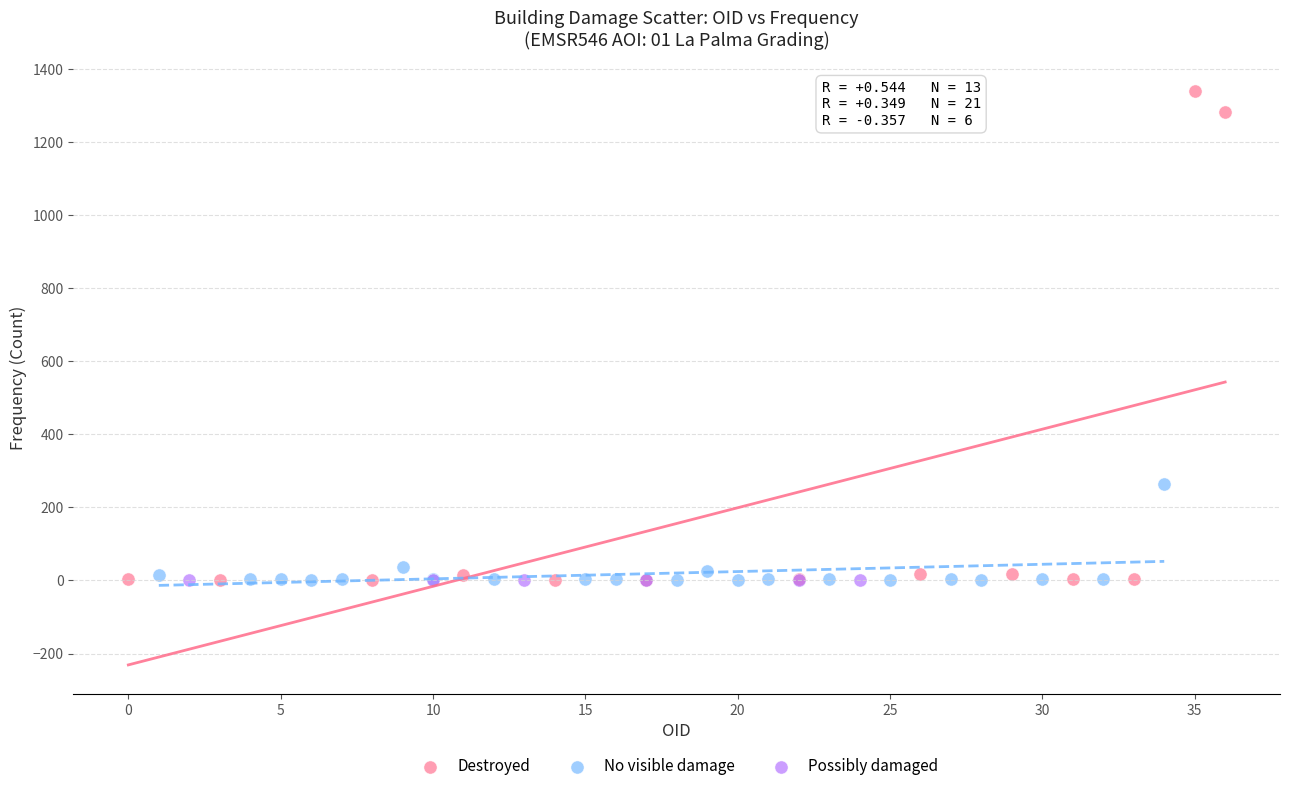

What are all the series names shown in the legend?

Destroyed, No visible damage, Possibly damaged